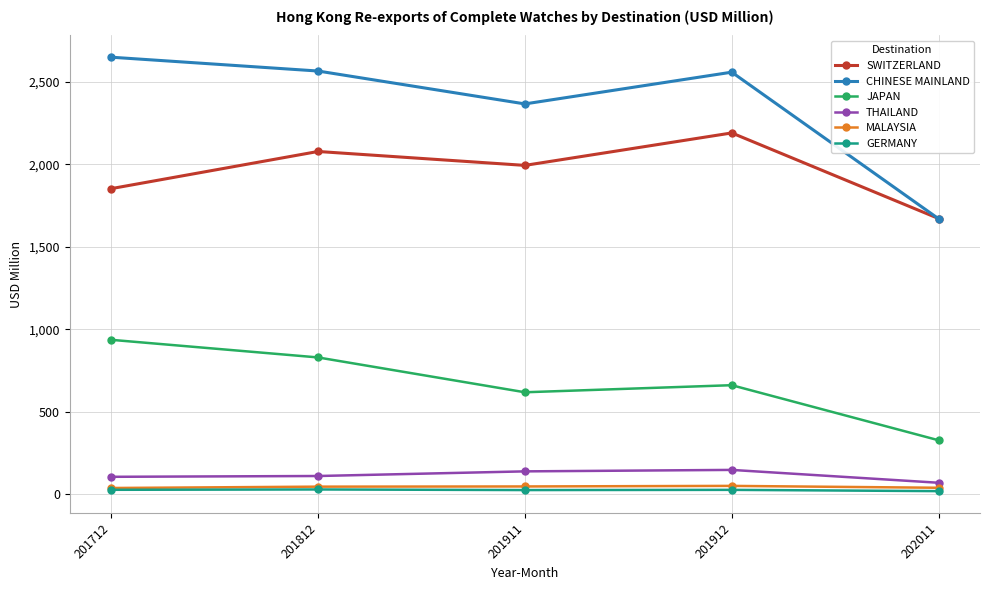

What is the minimum value for JAPAN?

328.2